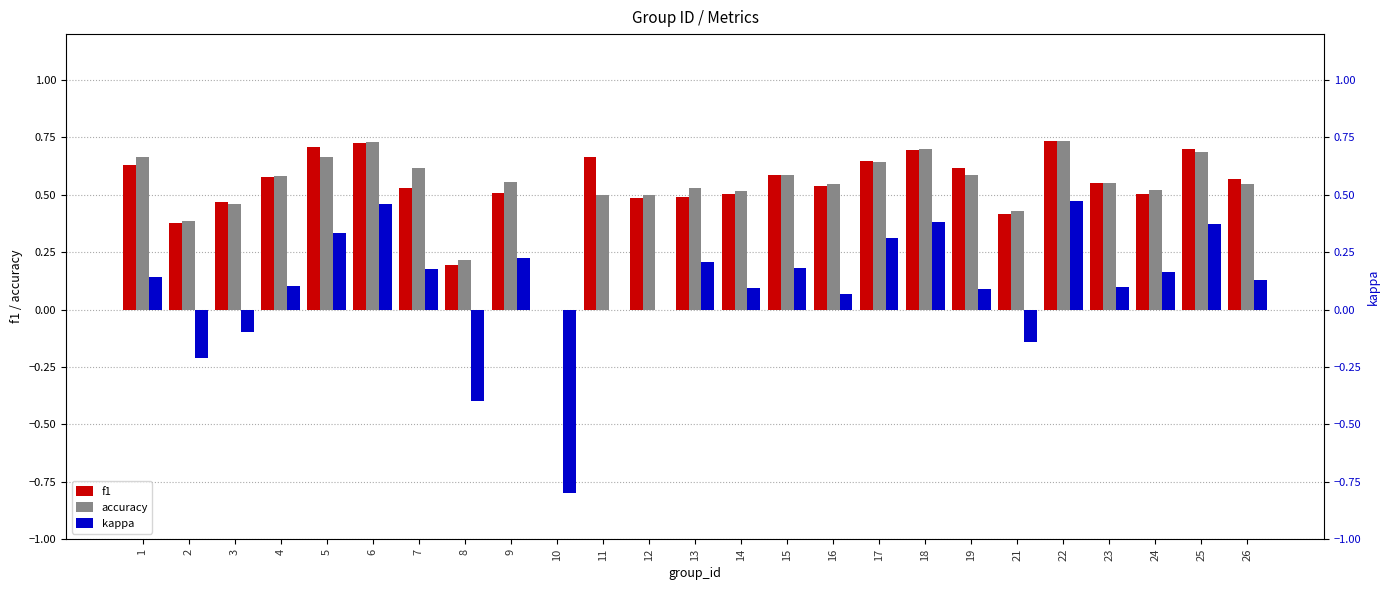

At how many categories does at least one series exceed 0?

24